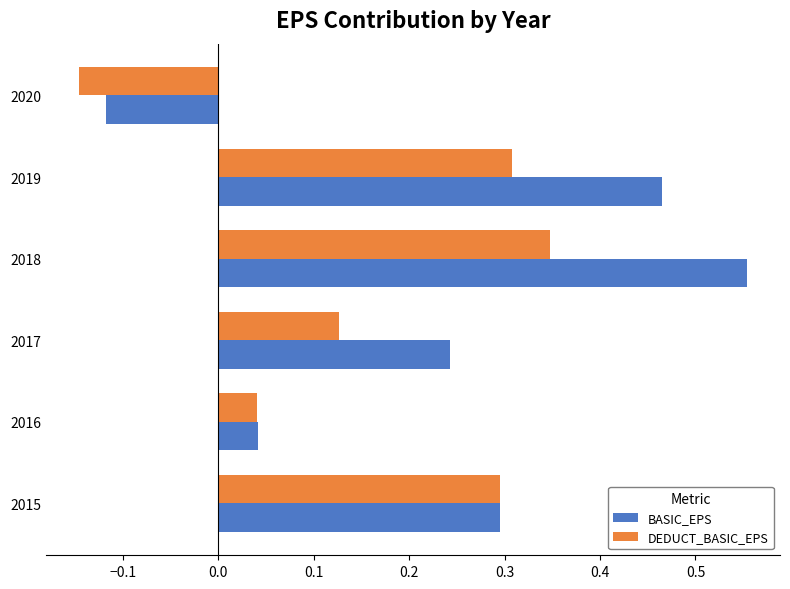

What is the sum of all BASIC_EPS values?

1.5